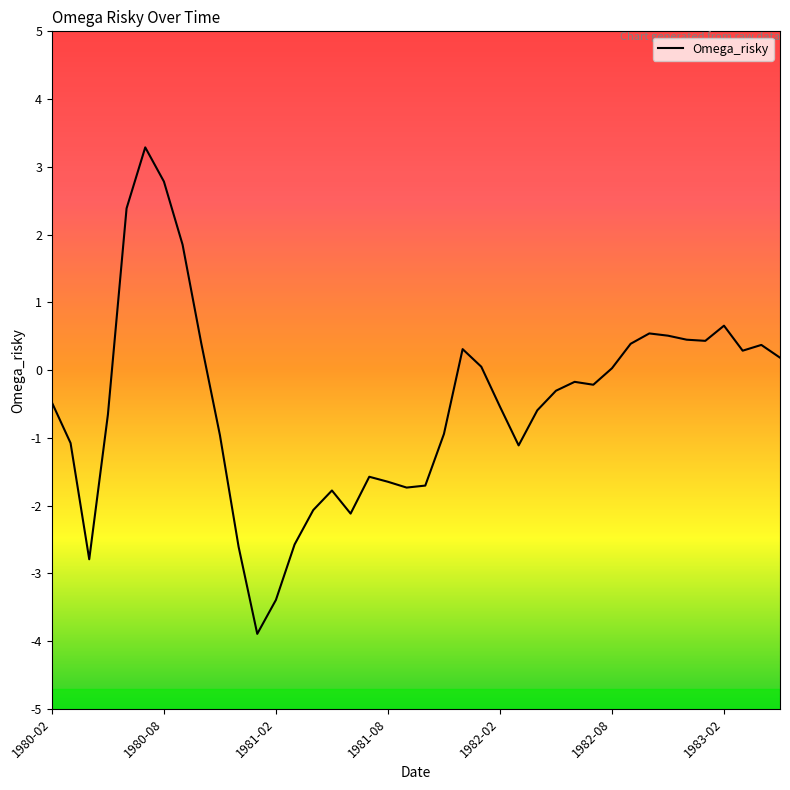

Is this an area chart (filled region under the line)?

No